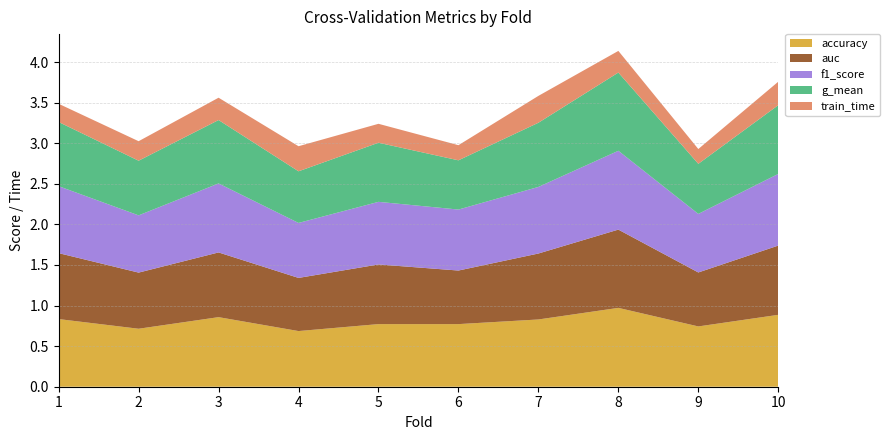

Reading right to left, what are all the values shown in this chart?

accuracy: 10=0.9	9=0.7	8=1.0	7=0.8	6=0.8	5=0.8	4=0.7	3=0.9	2=0.7	1=0.8
auc: 10=0.9	9=0.7	8=1.0	7=0.8	6=0.7	5=0.7	4=0.7	3=0.8	2=0.7	1=0.8
f1_score: 10=0.9	9=0.7	8=1.0	7=0.8	6=0.8	5=0.8	4=0.7	3=0.9	2=0.7	1=0.8
g_mean: 10=0.8	9=0.6	8=1.0	7=0.8	6=0.6	5=0.7	4=0.6	3=0.8	2=0.7	1=0.8
train_time: 10=0.3	9=0.2	8=0.3	7=0.3	6=0.2	5=0.2	4=0.3	3=0.3	2=0.2	1=0.2